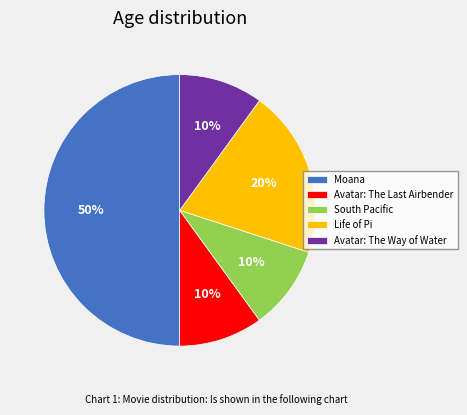

Which slice is the largest?

Moana